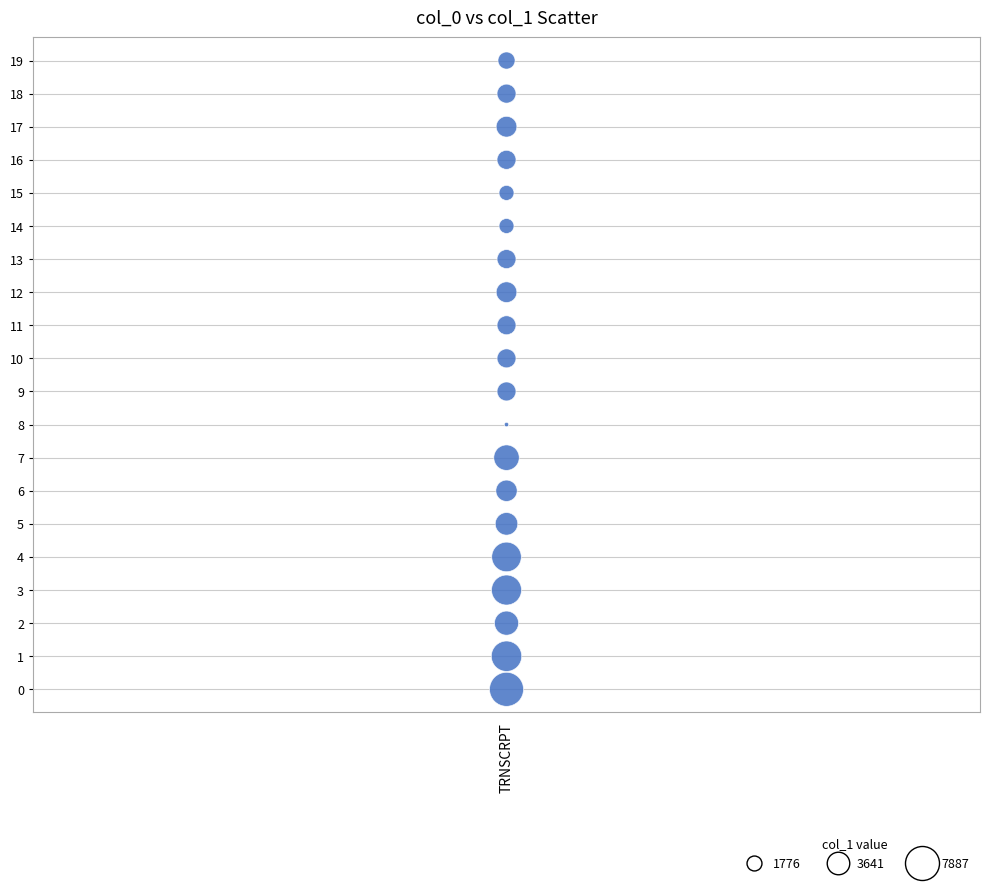

What is the range of Y values (max minus min)?

19